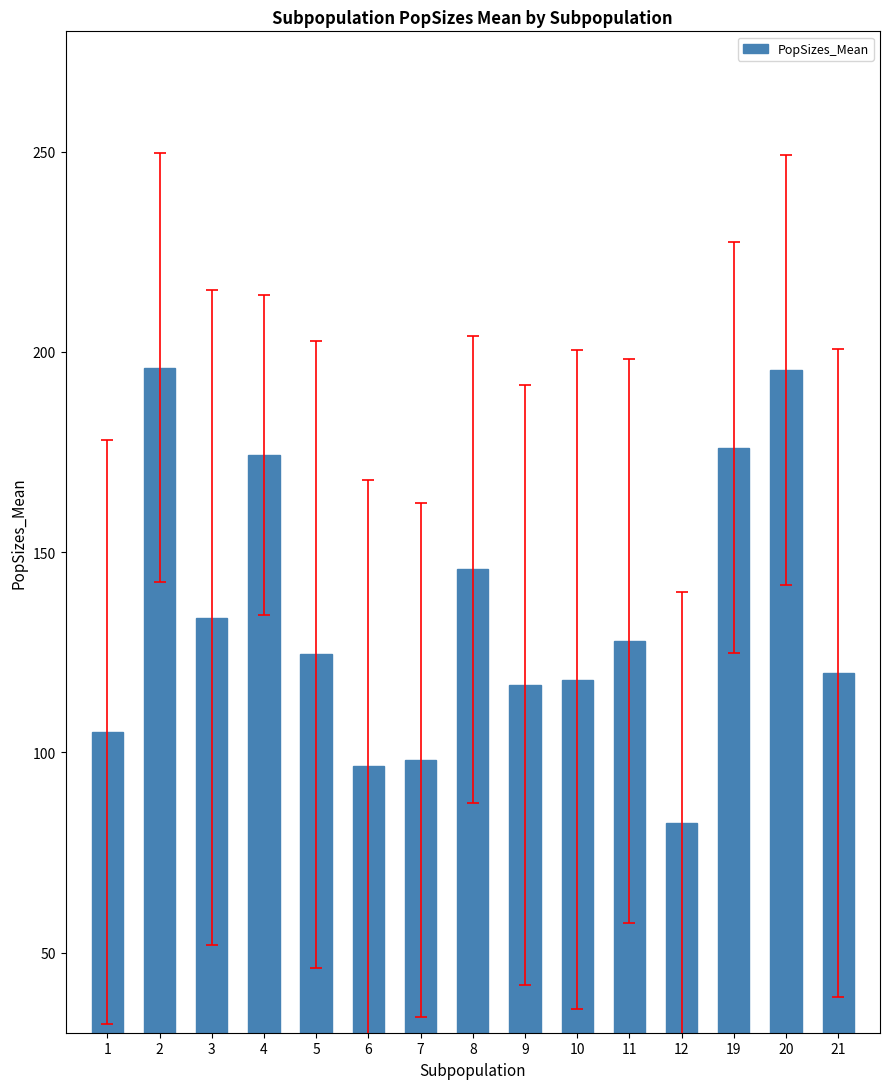

Where does the data first go above 124?

2